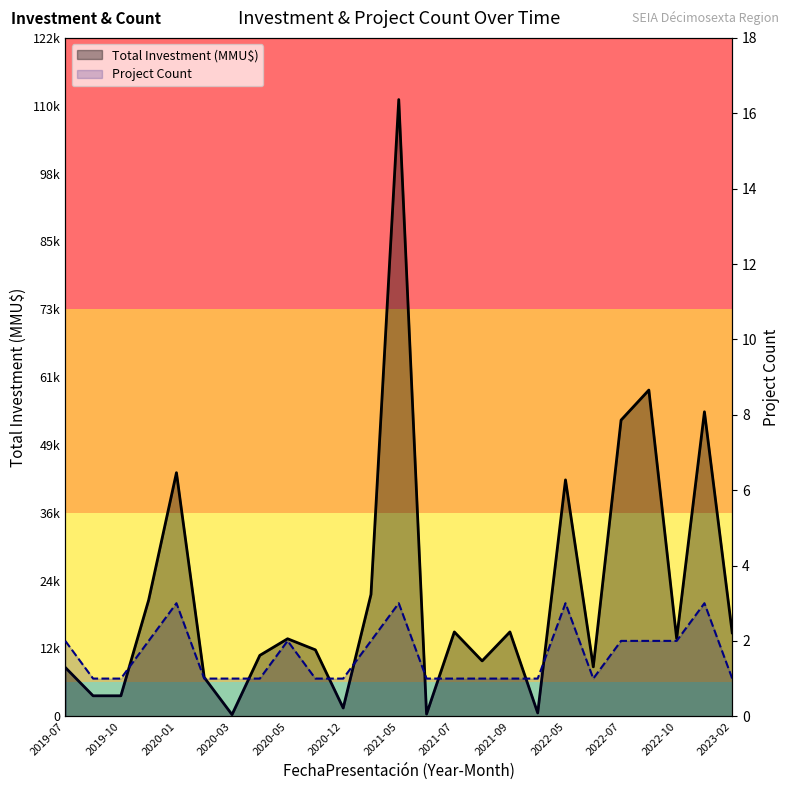

How many values in the Project Count series exceed 1?

11